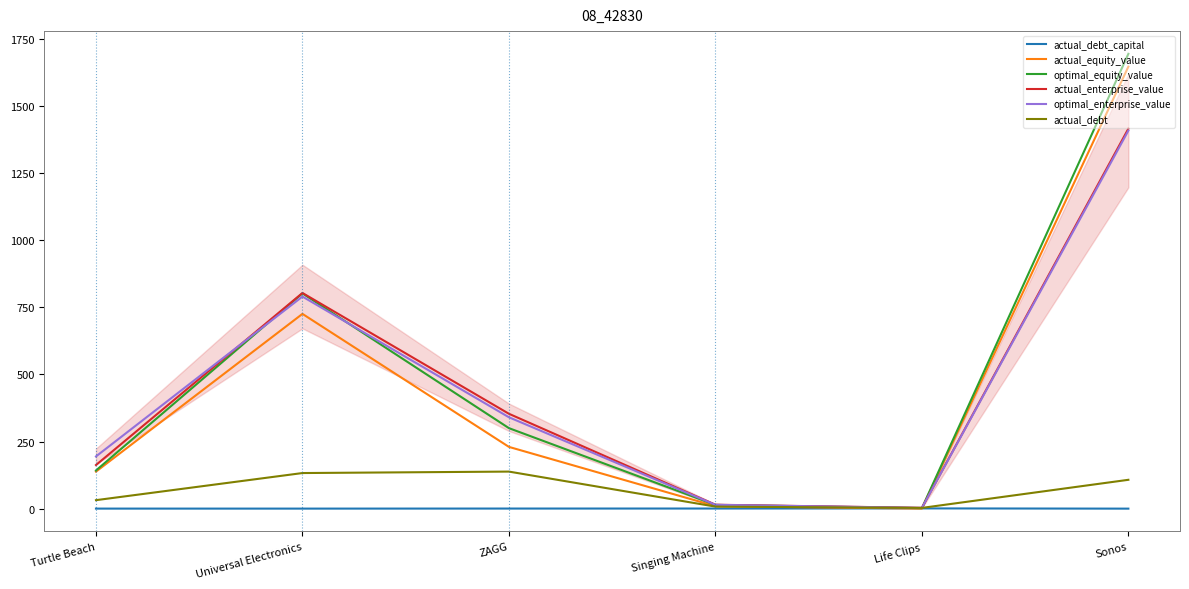

Where is optimal_enterprise_value nearest to the value 705?

Universal Electronics